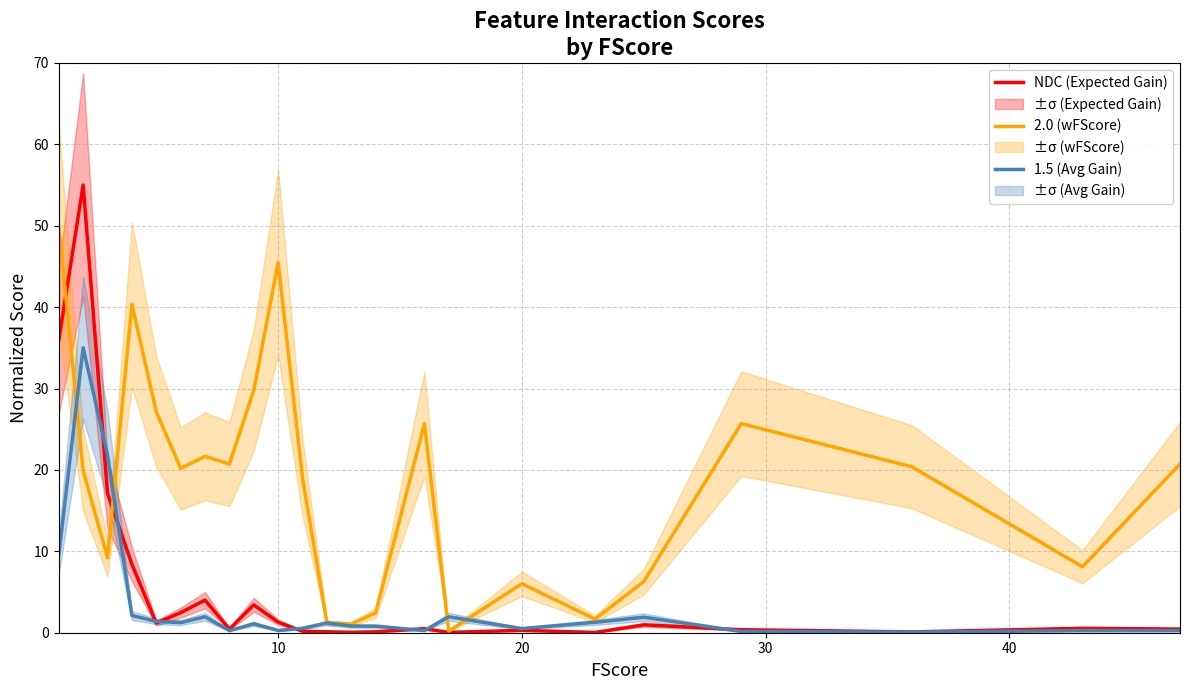

What is the highest value of the NDC (Expected Gain) series?

55.0